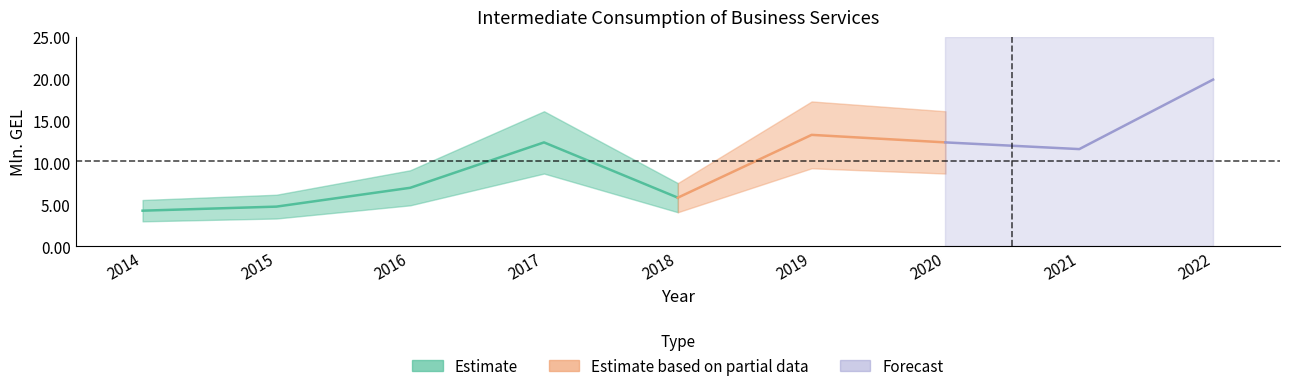

What is the average value?

10.2